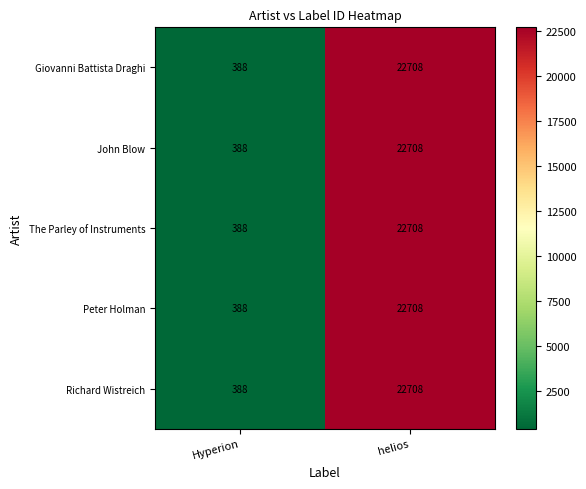

How many values in the Giovanni Battista Draghi series are below 22708?

1